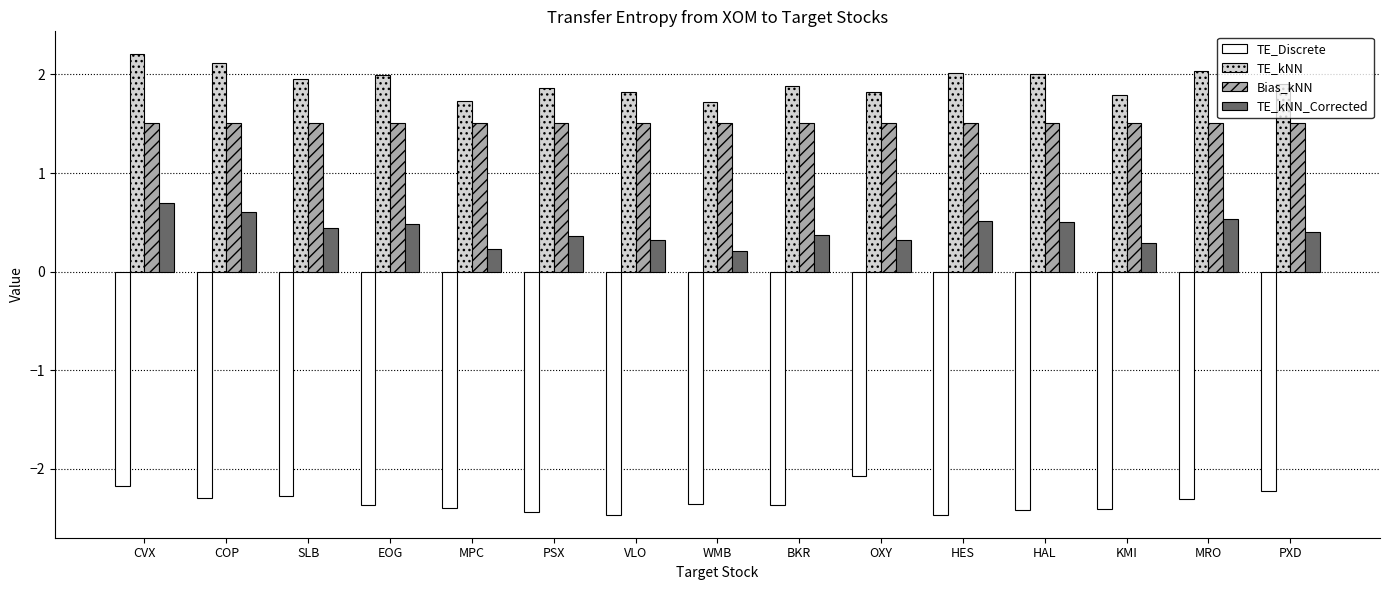

What is the label of the 4th bar from the left?

EOG